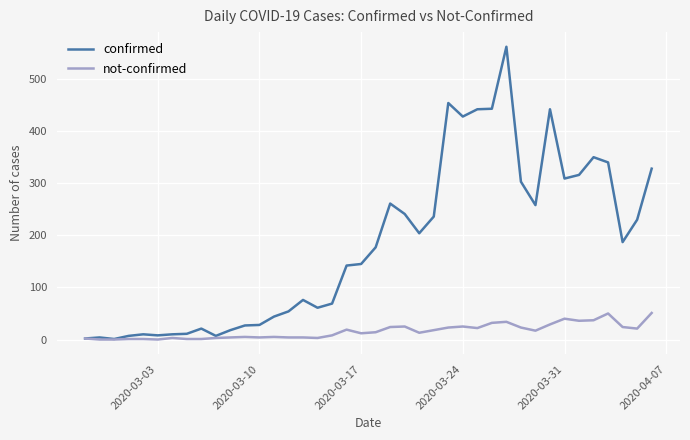

How many lines are shown in the chart?

2